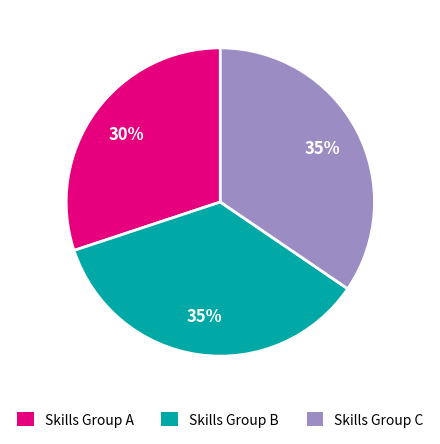

To the nearest percent, what portion does Skills Group C represent?

35%